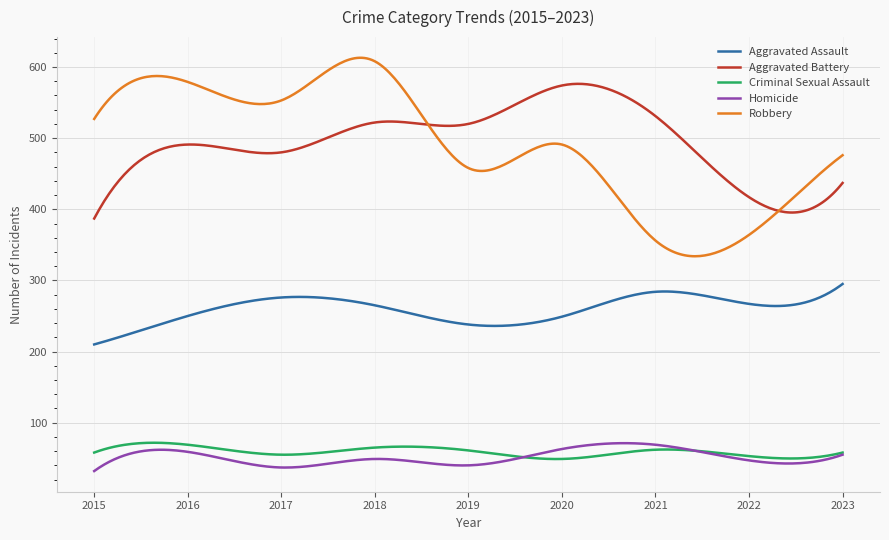

True or false: Aggravated Assault and Criminal Sexual Assault cross at least once.

False